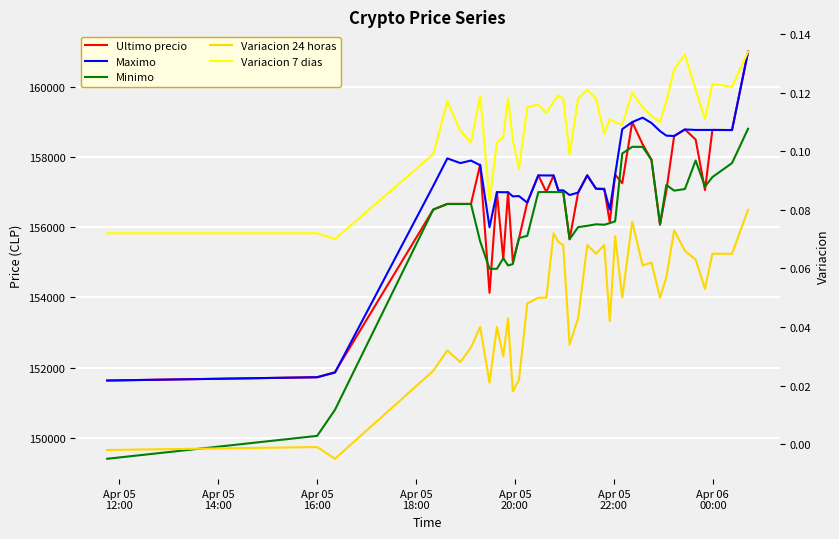

The Maximo series shows 42451.2 at 9. True or false?

False